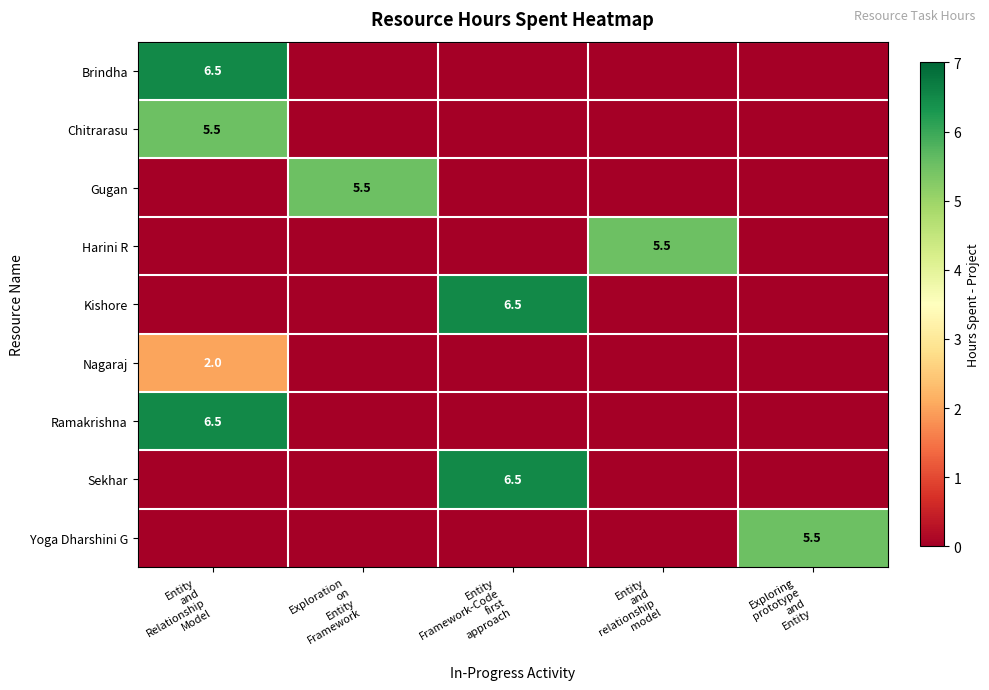

Which label corresponds to the largest value in the chart?

Entity
and
Relationship
Model